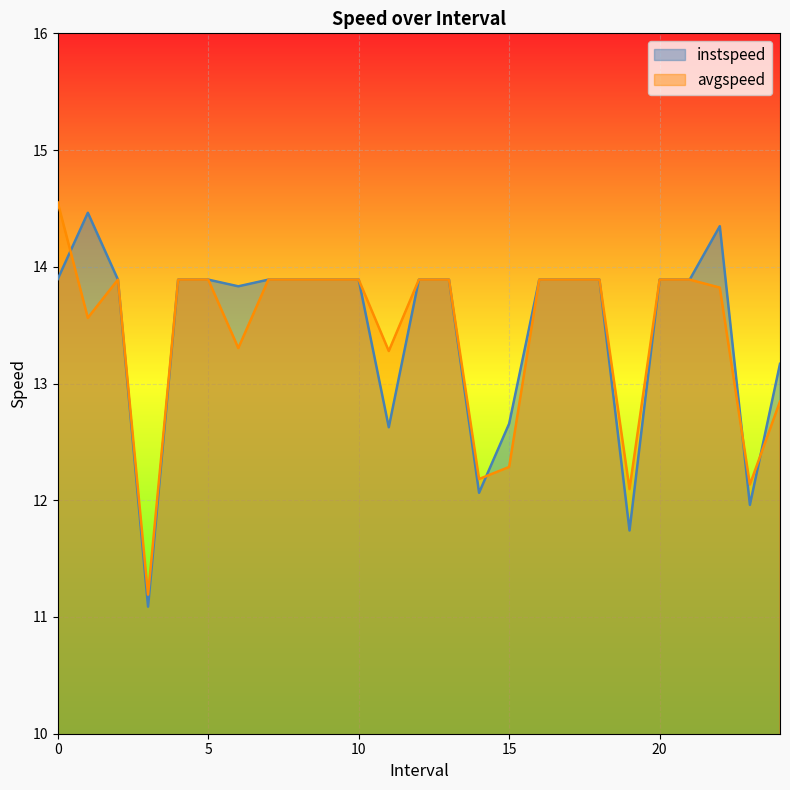

Between 9.0 and 13.0, which series saw the biggest shift?

instspeed